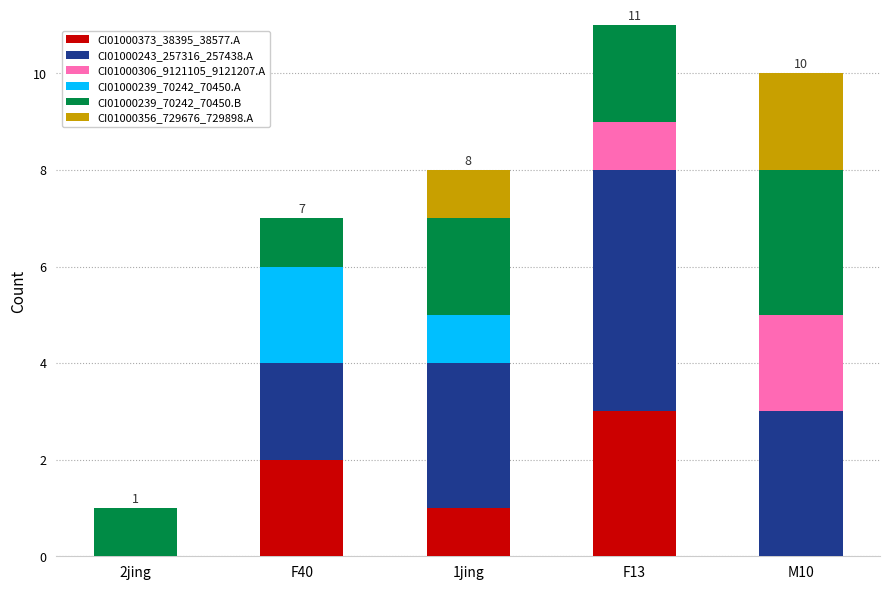

Reading left to right, transcribe the values for CI01000373_38395_38577.A.

2jing=0	F40=2	1jing=1	F13=3	M10=0